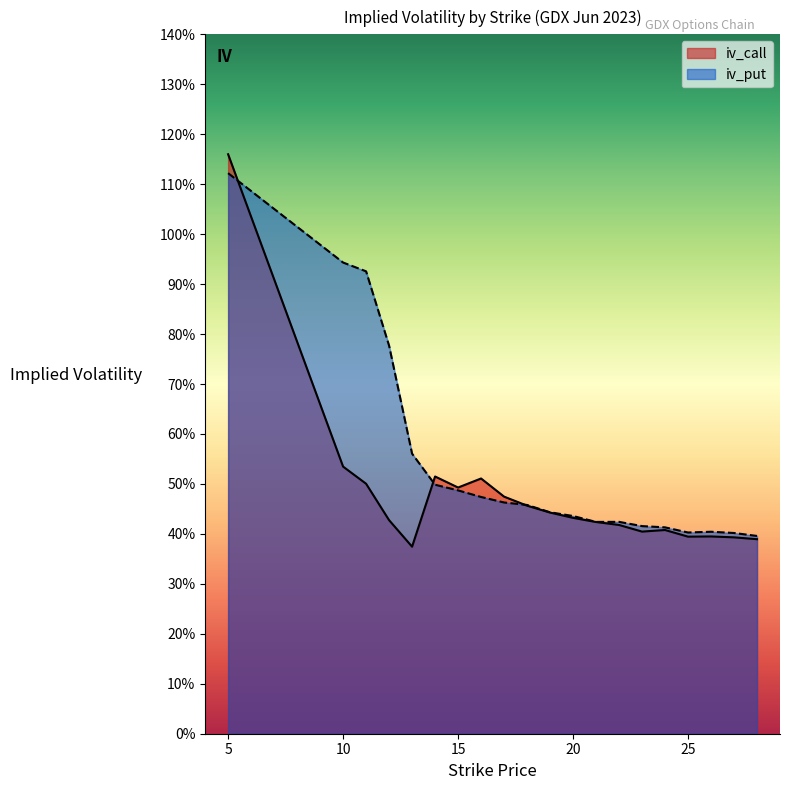

True or false: iv_put has more than 1 points higher than both neighbors.

True